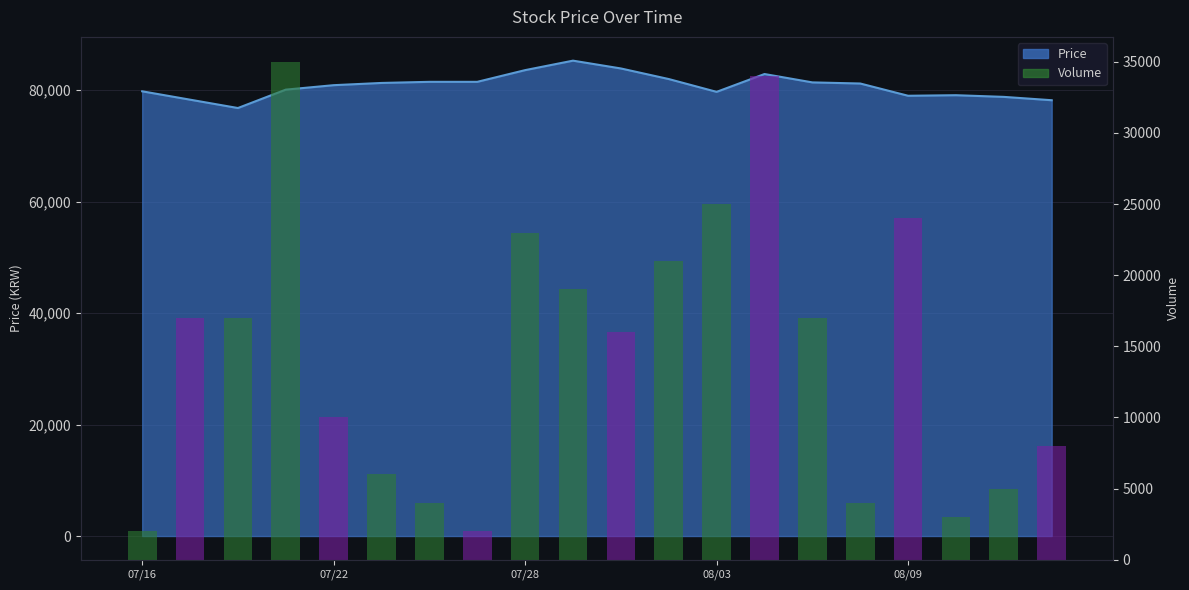

Is it true that the value at 08/09 is 14848?

False